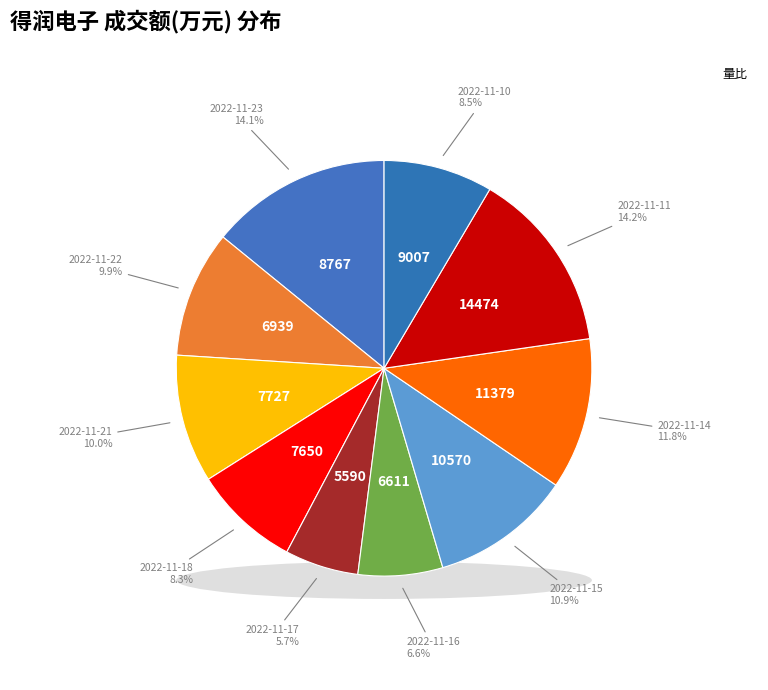

Do 2022-11-11 and 2022-11-15 together represent more than half of the pie?

No